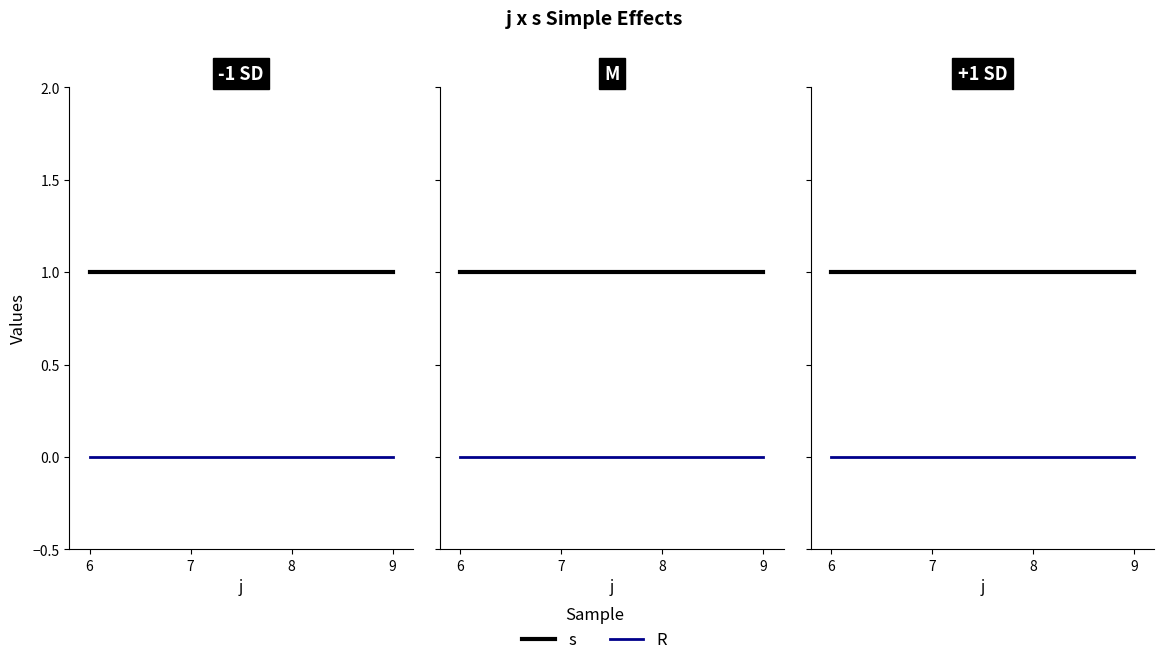

List the series in order of their overall mean, highest first.

s, R